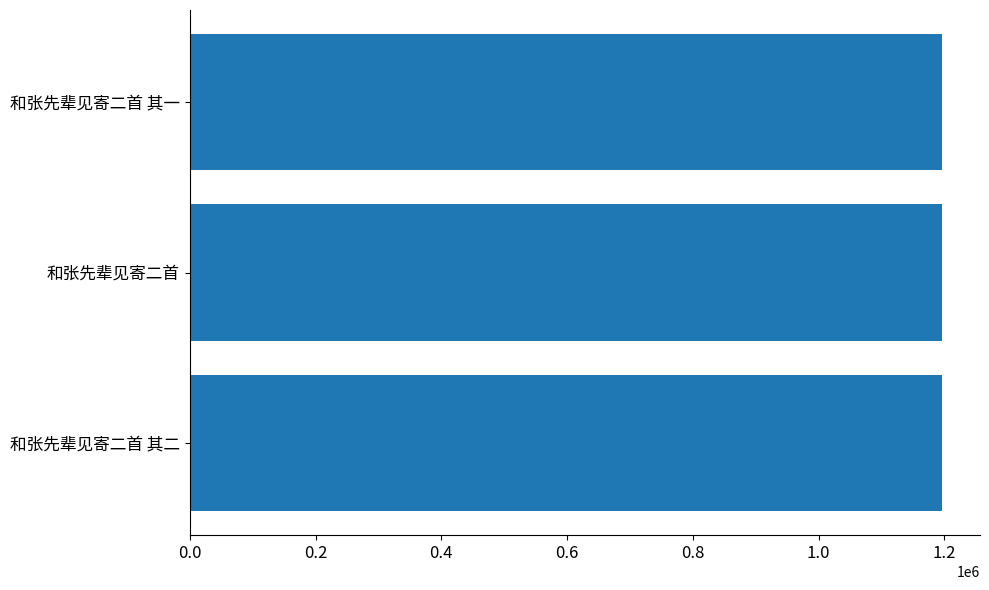

How many values are below 1195951?

1